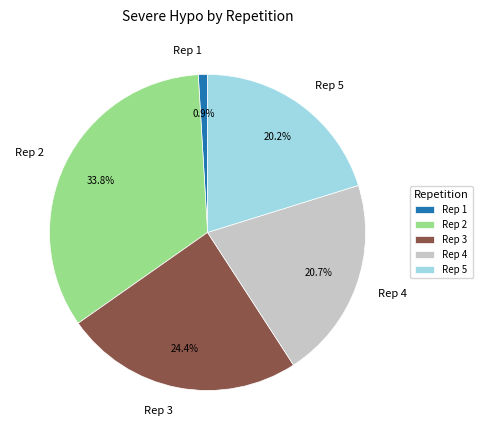

To the nearest percent, what is the average slice percentage?

20%